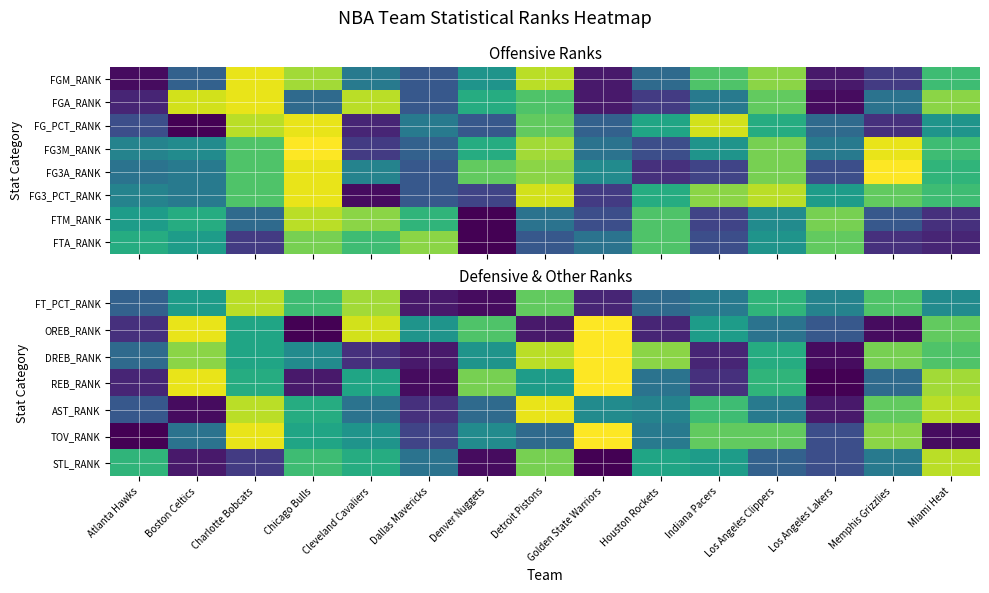

Which category has the highest value in the STL_RANK series?

Miami Heat